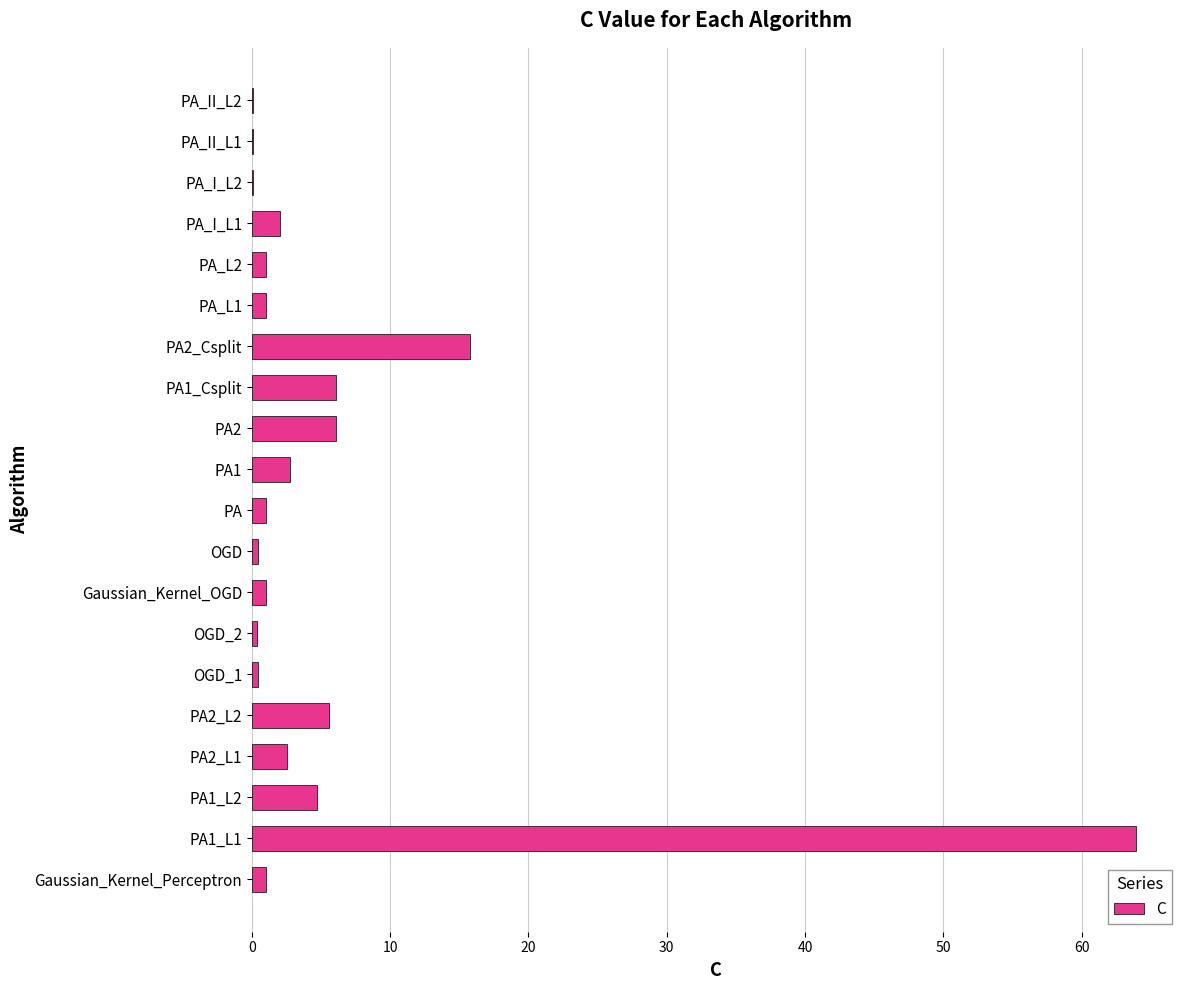

Are the bars horizontal?

Yes